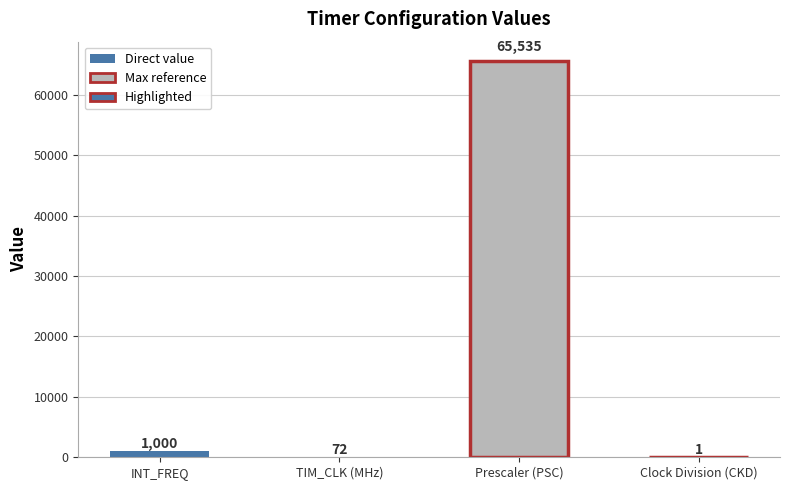

Are the bars grouped side by side (vs. stacked)?

No